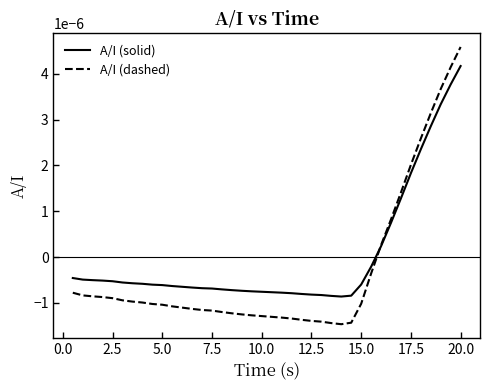

In A/I (dashed), how many points are lower than both neighbors (excluding endpoints)?

1